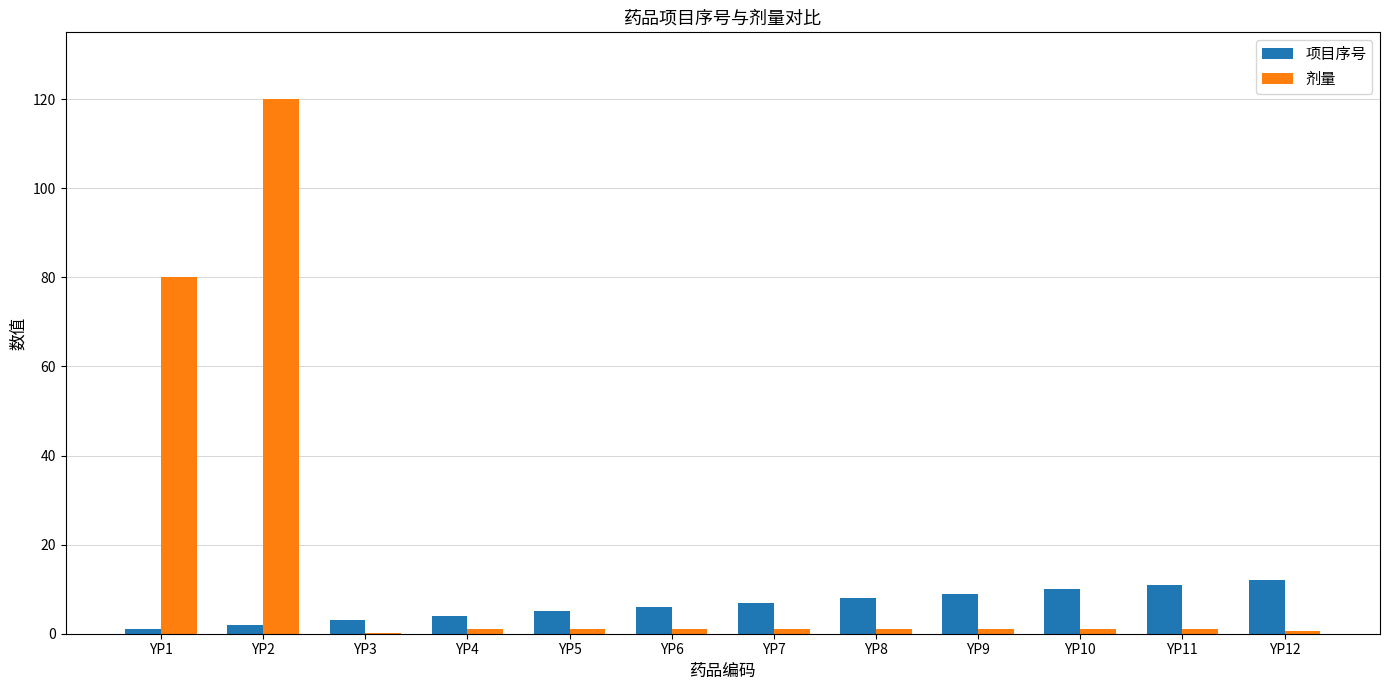

What is the average value of the 项目序号 series?

6.5